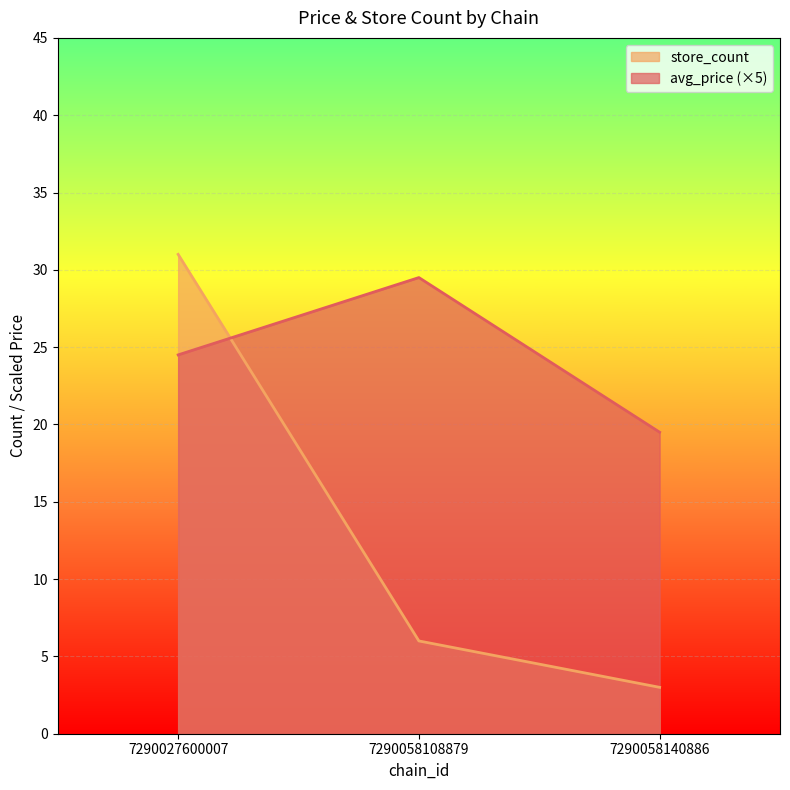

Where is avg_price nearest to the value 24?

7290027600007